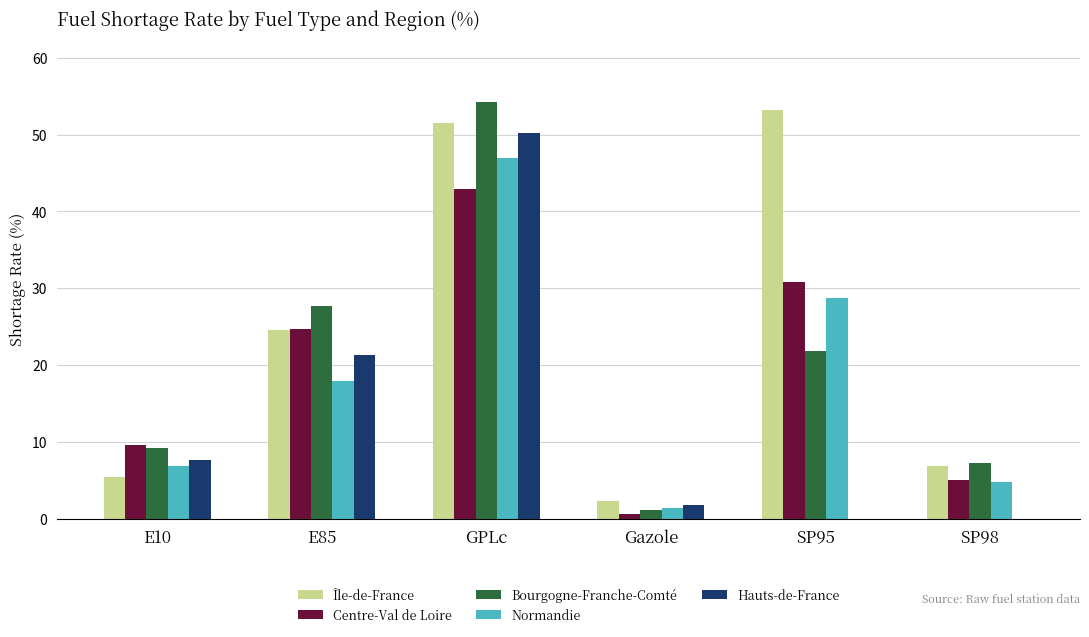

What is the spread (max minus min) of values at GPLc?

11.3